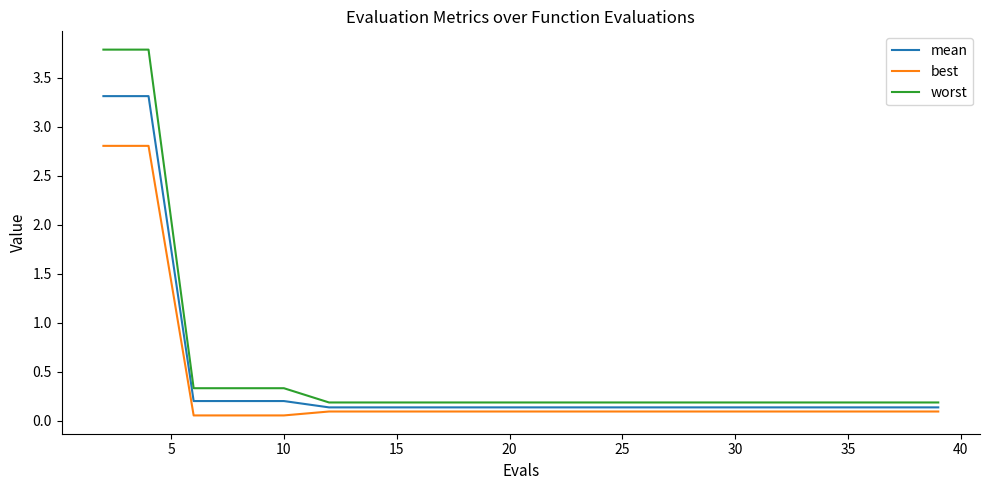

List the series in order of their peak value, lowest first.

best, mean, worst